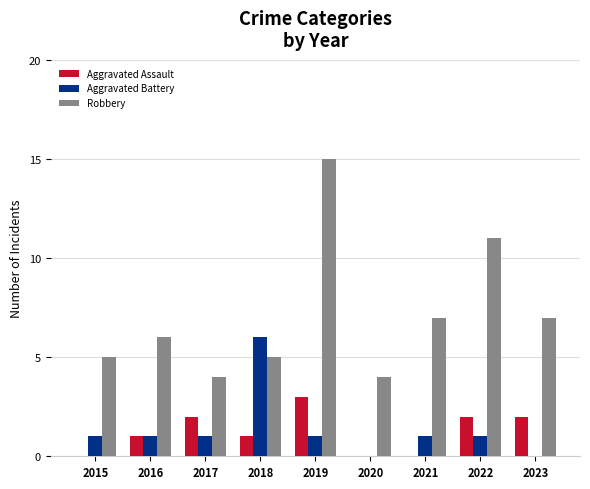

Read the Robbery value at 2018.

5